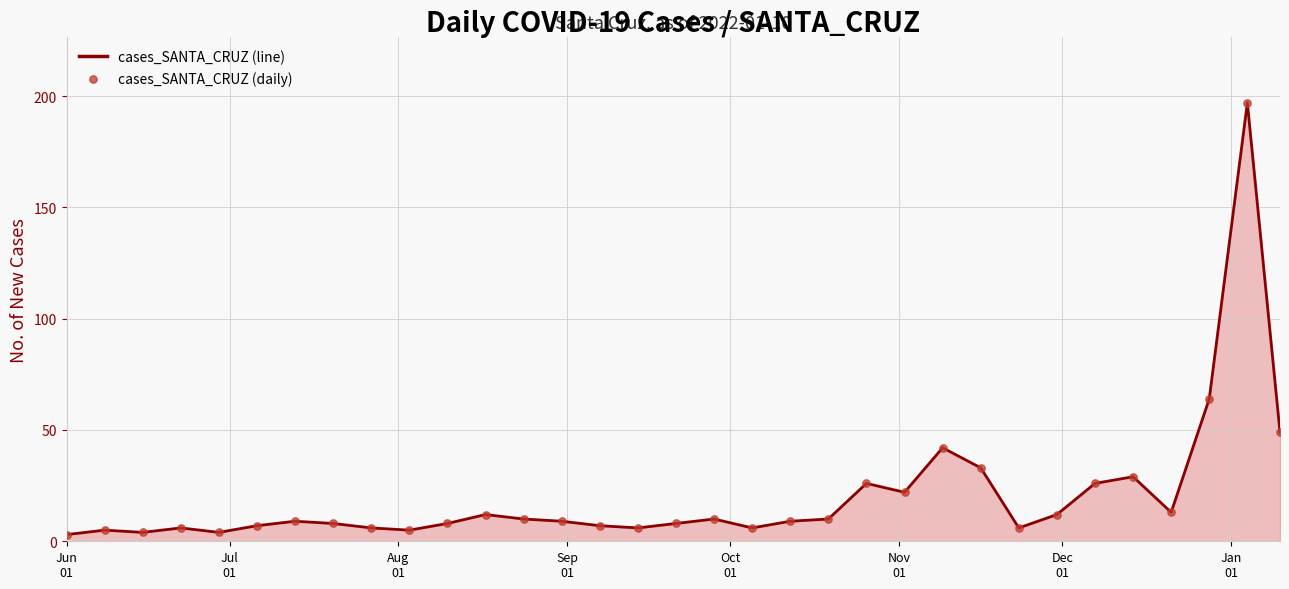

What is the greatest value displayed?

197